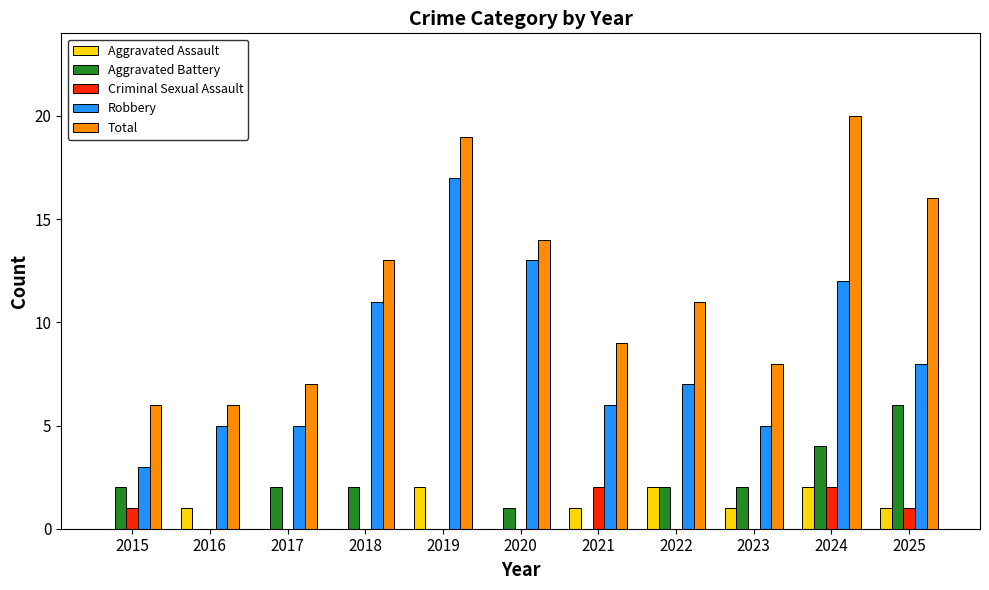

Is the value of Aggravated Battery at 2019 greater than the value of Robbery at 2019?

No